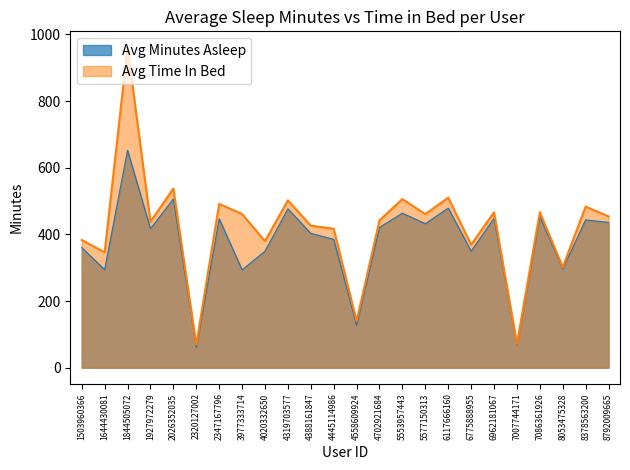

Reading left to right, list all the values displayed in this chart.

Avg Minutes Asleep: 360.3	294.0	652.0	417.0	506.2	61.0	446.8	293.6	349.4	476.6	403.1	385.2	127.6	421.1	463.5	432.0	478.8	349.7	448.0	68.5	453.1	297.0	443.3	435.7
Avg Time In Bed: 383.2	346.0	961.0	437.8	537.6	69.0	491.3	461.1	379.8	502.0	426.2	416.8	140.0	442.0	505.9	460.6	510.2	369.0	466.1	71.5	466.4	301.7	483.3	453.8